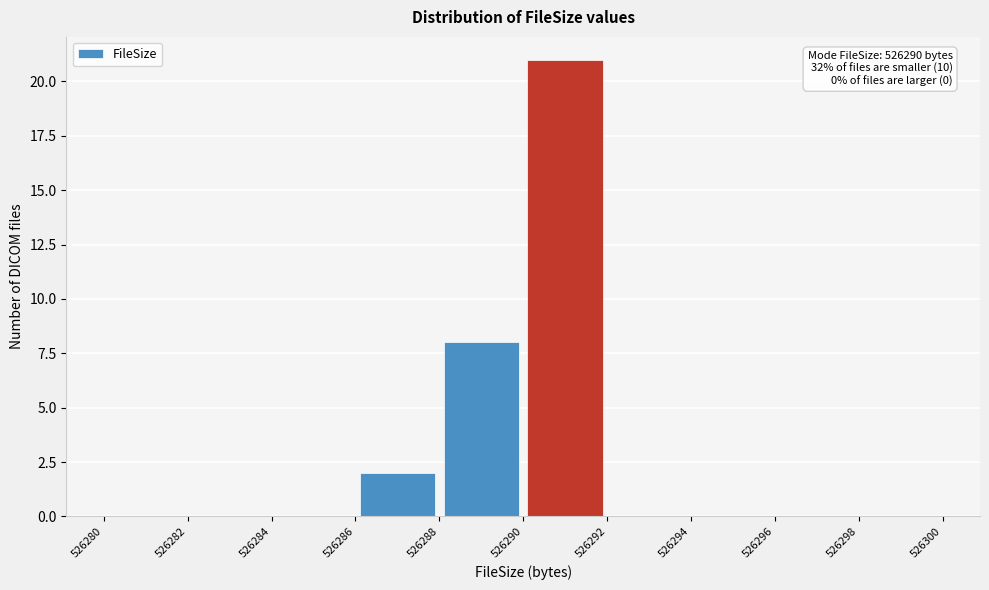

Which range on the x-axis has the tallest bar?

526290 to 526292